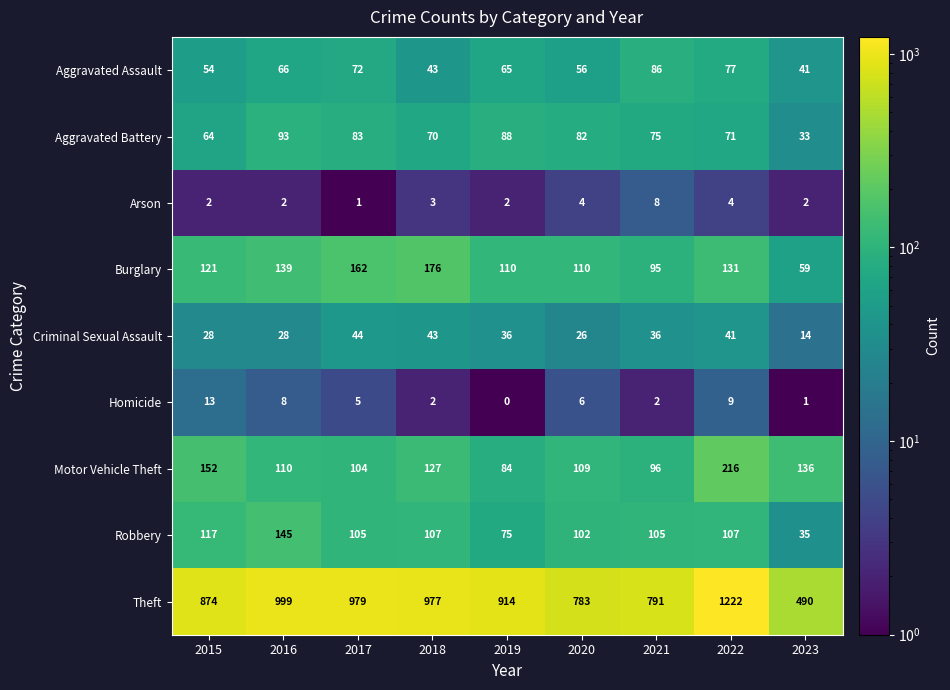

The value of Robbery at 2016 is 223. True or false?

False